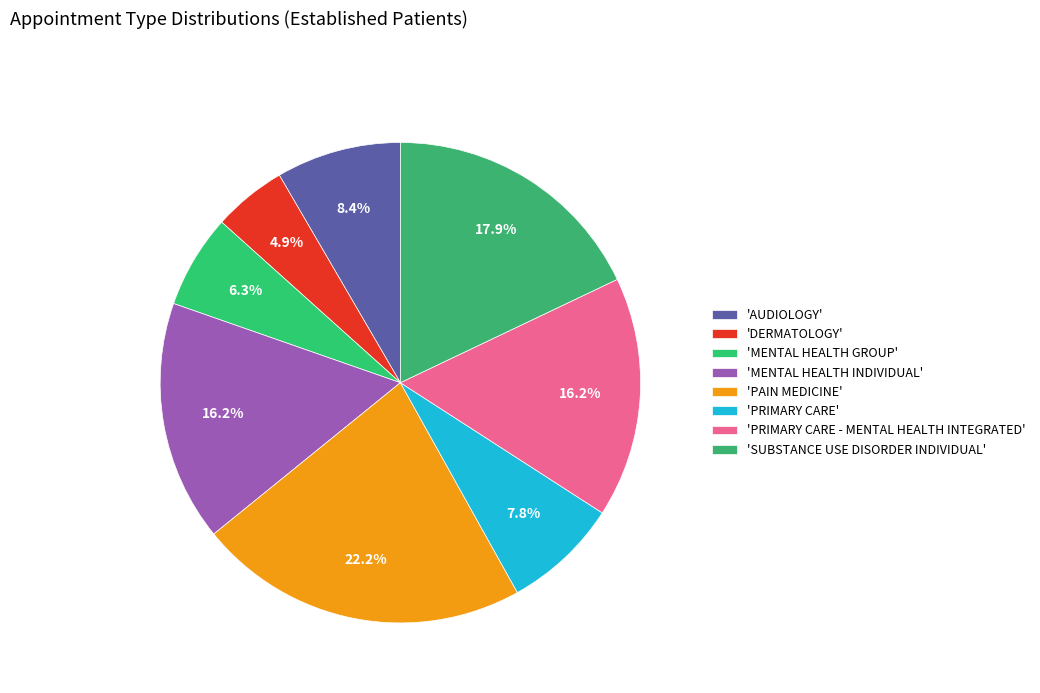

Count the number of slices in the pie.

8